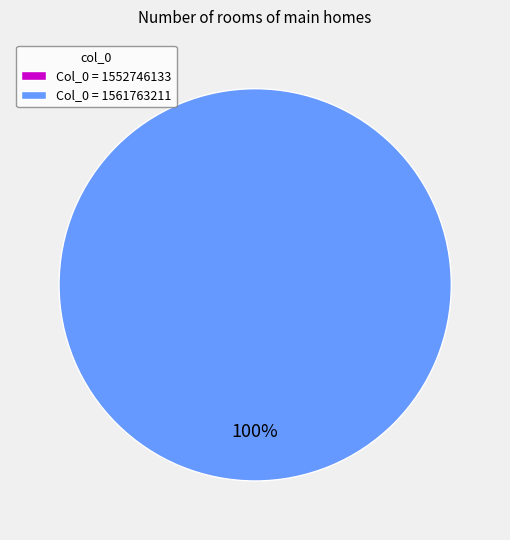

What is the majority slice?

1561763211